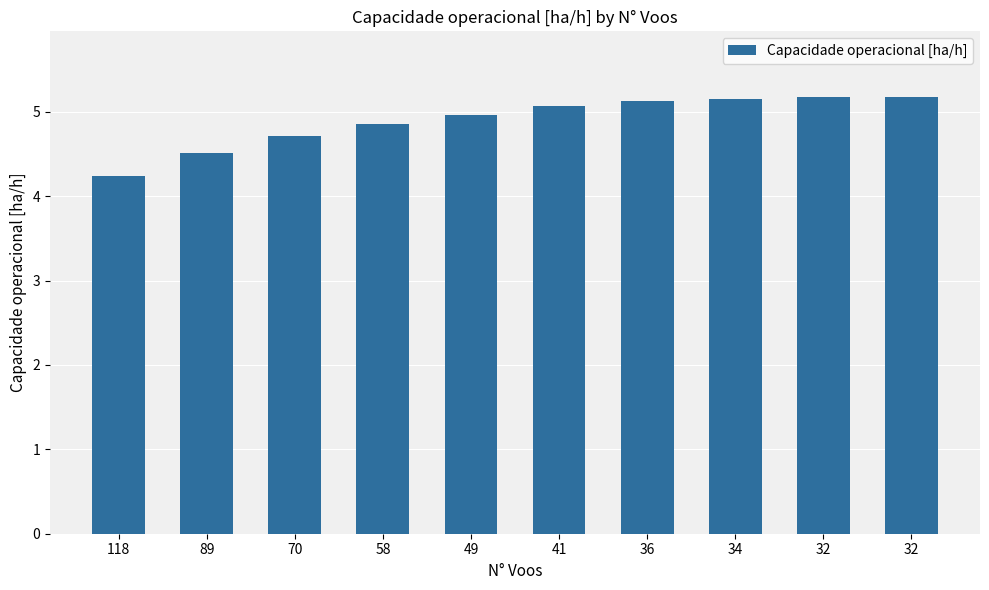

How many series are shown in this chart?

1